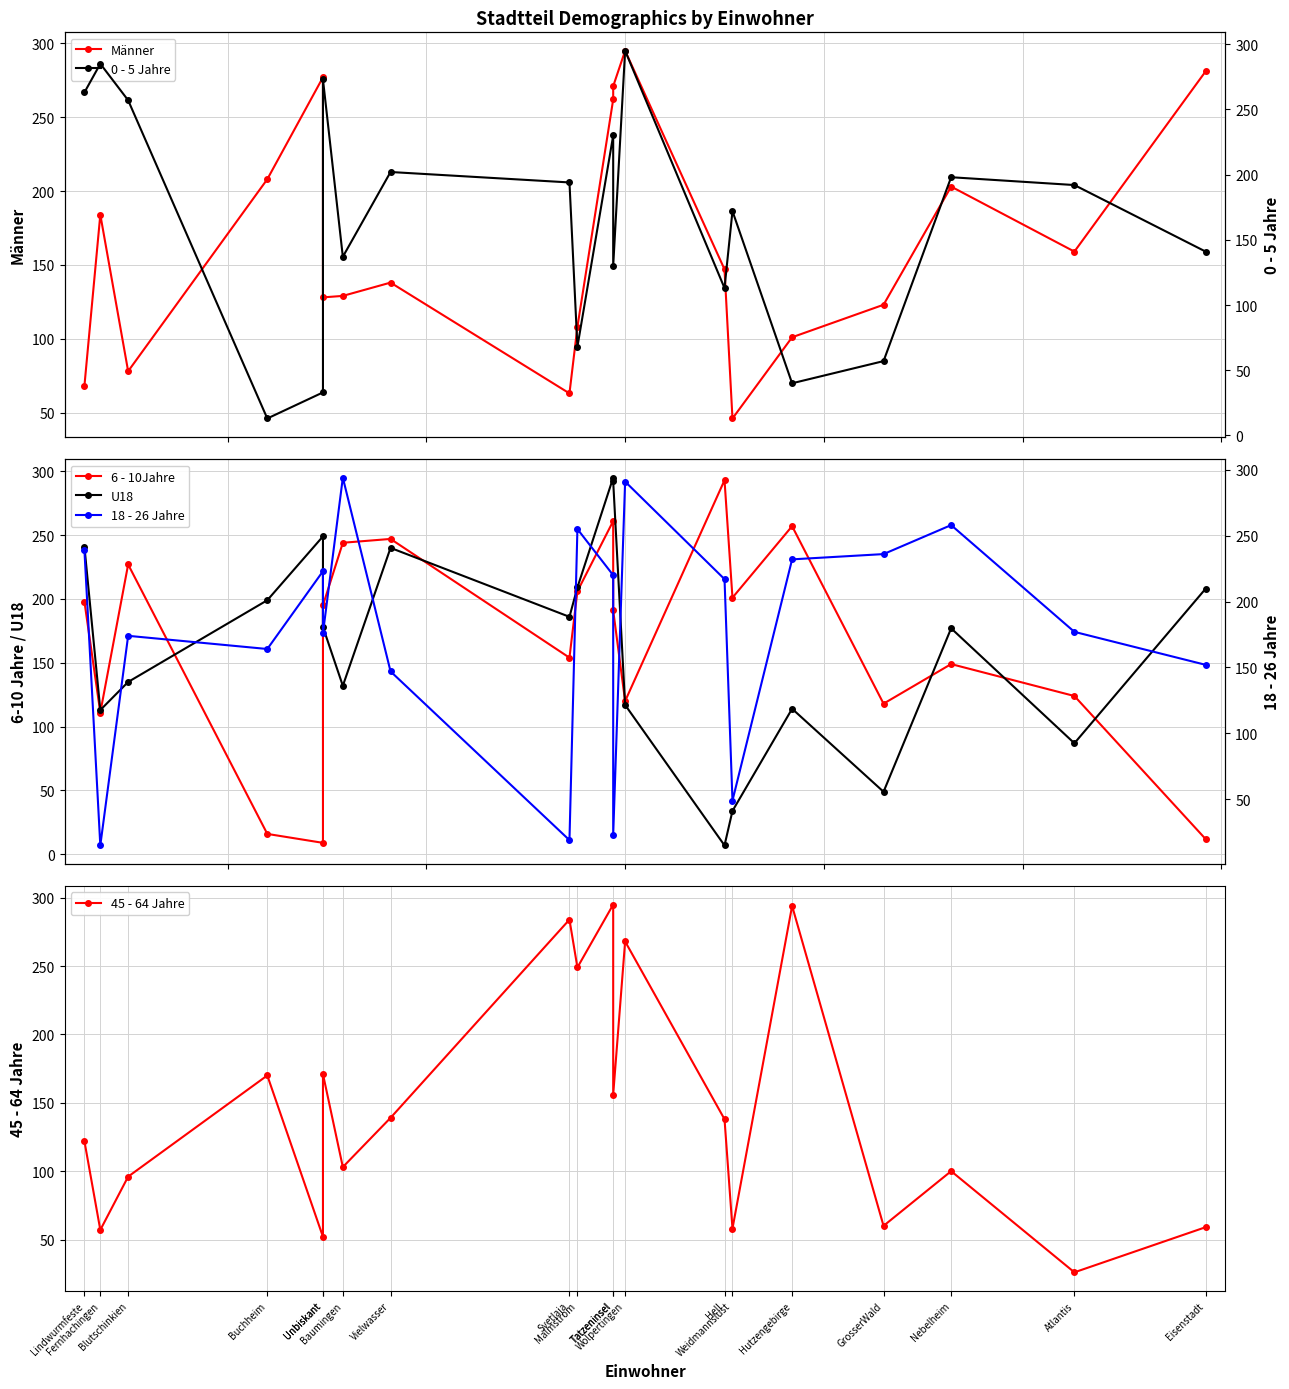

Reading left to right, extract all data points from this chart.

Männer: 68	184	78	208	277	128	129	138	63	108	262	271	295	147	46	101	123	203	159	281
6 - 10Jahre: 198	111	227	16	9	195	244	247	154	206	261	191	120	293	201	257	118	149	124	12
U18: 241	113	135	199	249	178	132	240	186	209	295	292	117	7	34	114	49	177	87	208
45 - 64 Jahre: 122	57	96	170	52	171	103	139	284	249	295	156	268	138	58	294	60	100	26	59
0 - 5 Jahre: 263	285	257	13	33	273	137	202	194	68	230	130	295	113	172	40	57	198	192	141
18 - 26 Jahre: 239	15	174	164	223	176	294	147	19	255	220	23	291	217	49	232	236	258	177	152